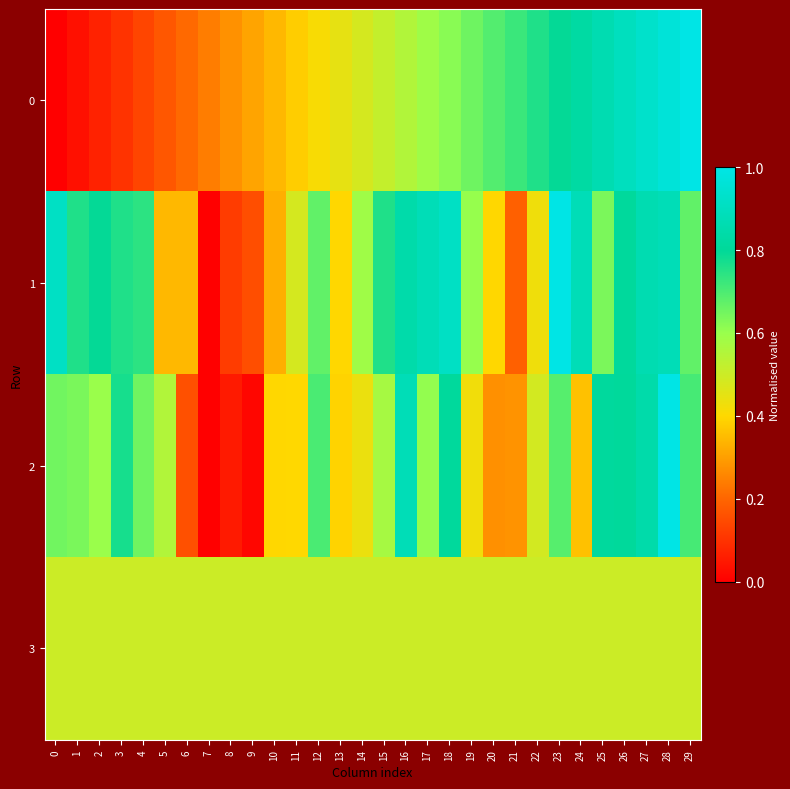

Count the number of categories in the chart.

30